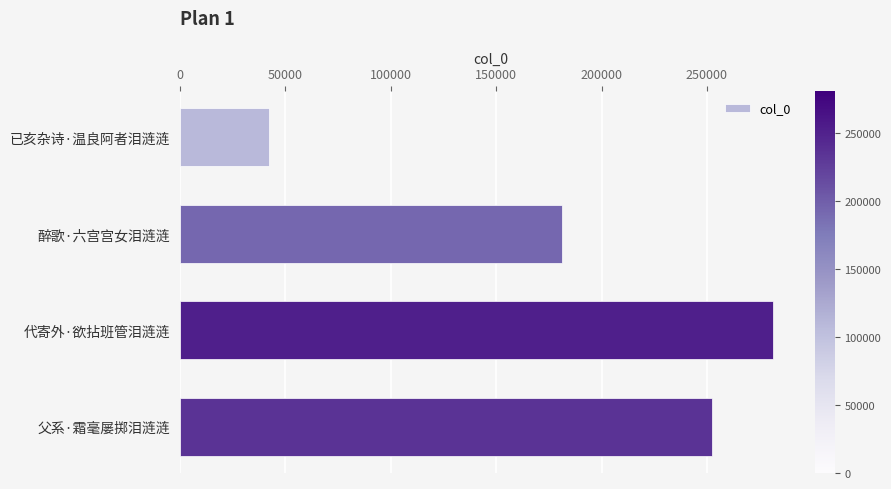

Reading bottom to top, extract all data points from this chart.

252647	281214	181446	42063